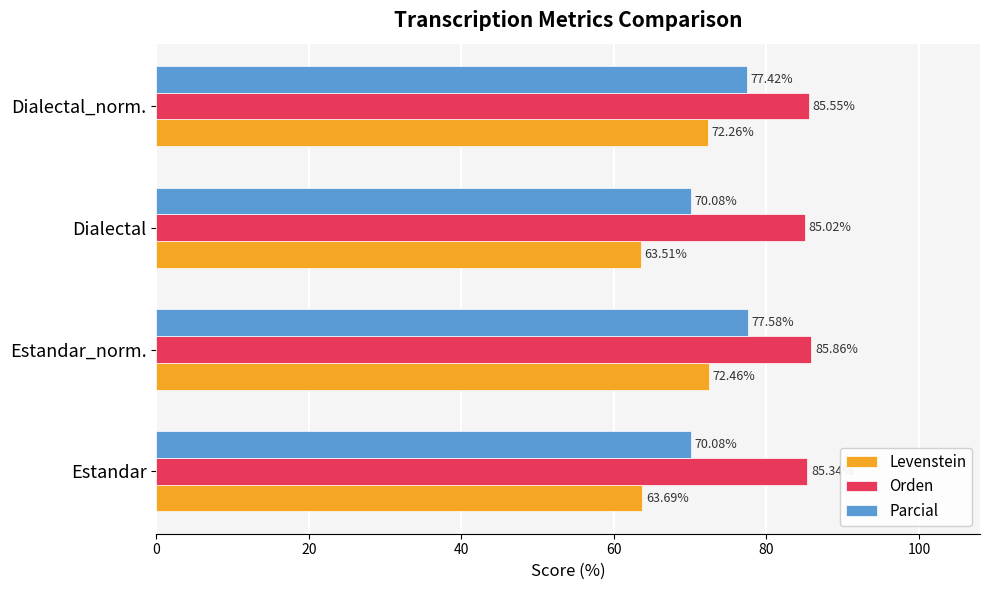

Which label corresponds to the smallest value in the chart?

Dialectal